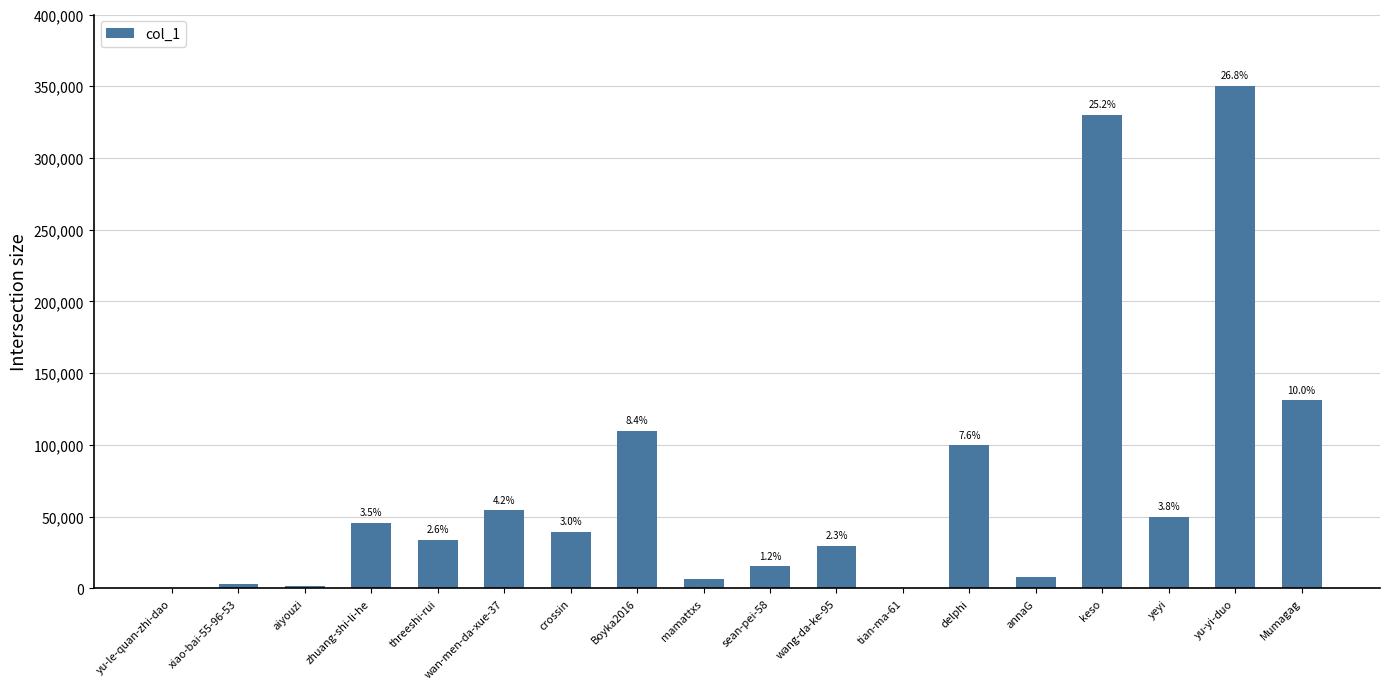

How many bars are there in total?

18